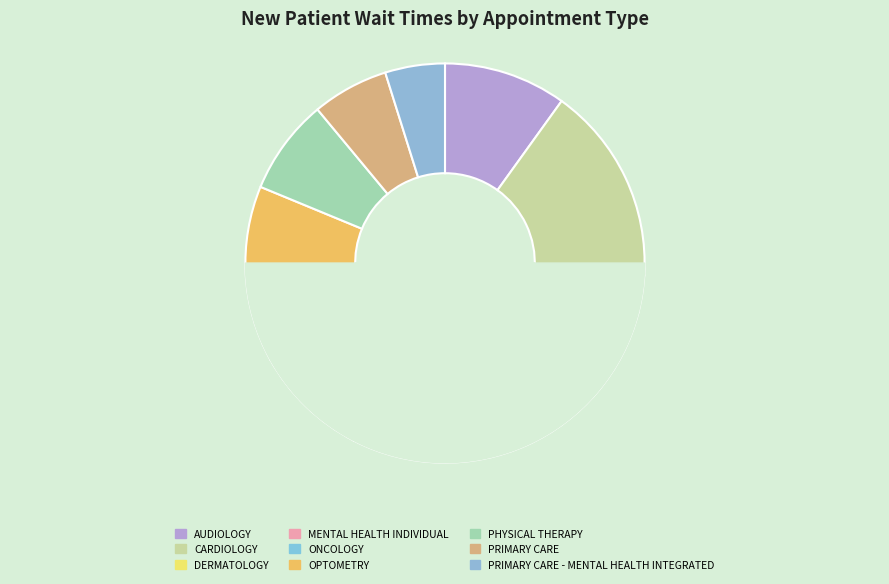

Count the number of slices in the pie.

9